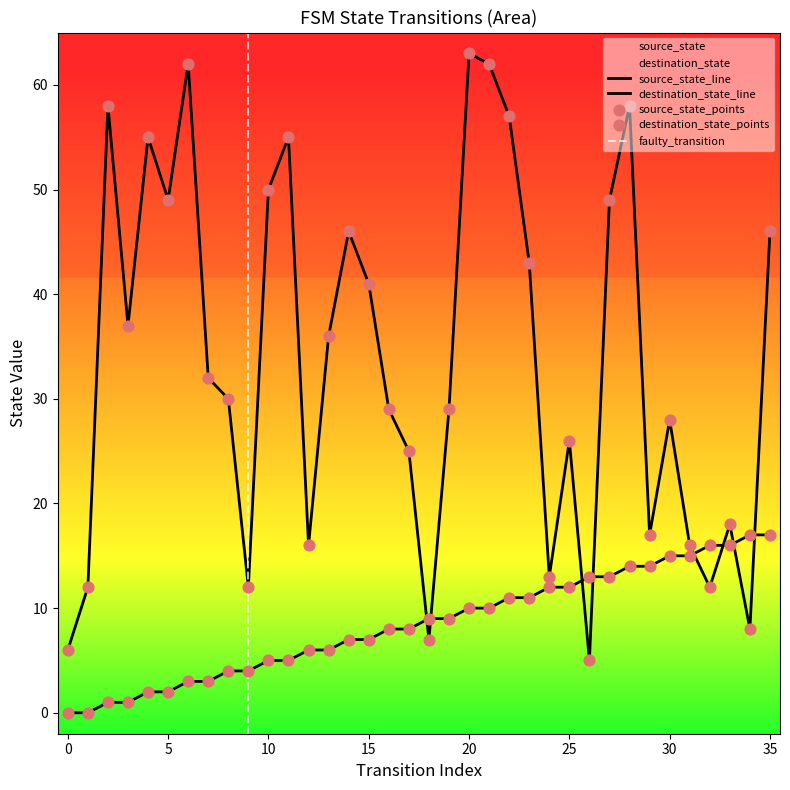

Which series has the largest total across all categories?

destination_state